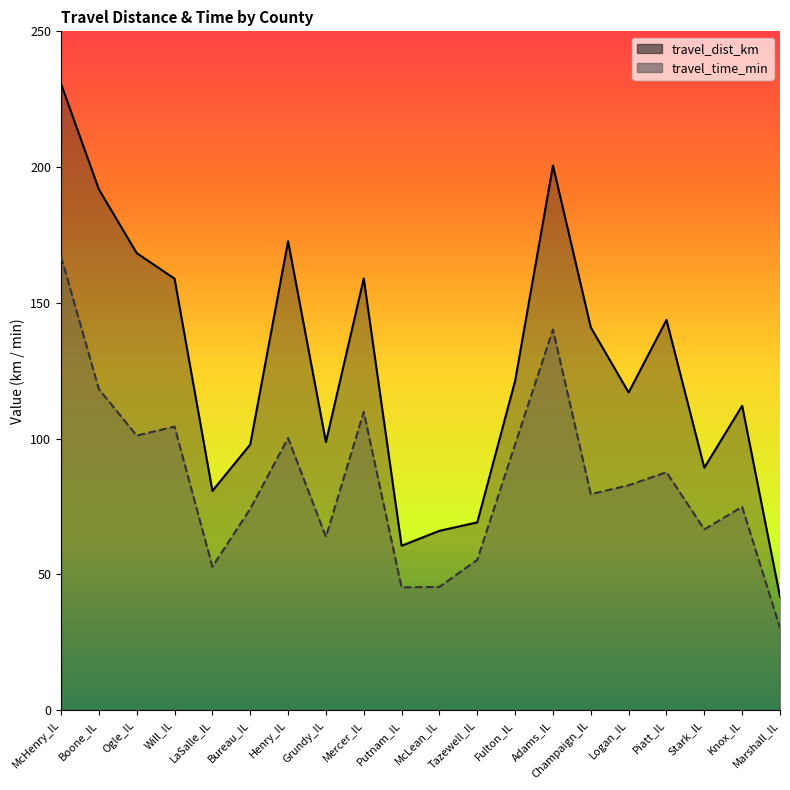

Between Adams_IL and Marshall_IL, which is larger?

Adams_IL